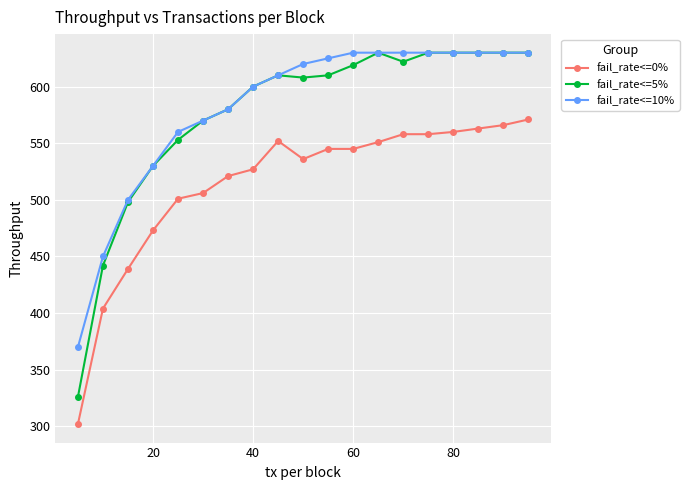

True or false: fail_rate<=5% has more than 1 interior local peaks.

True